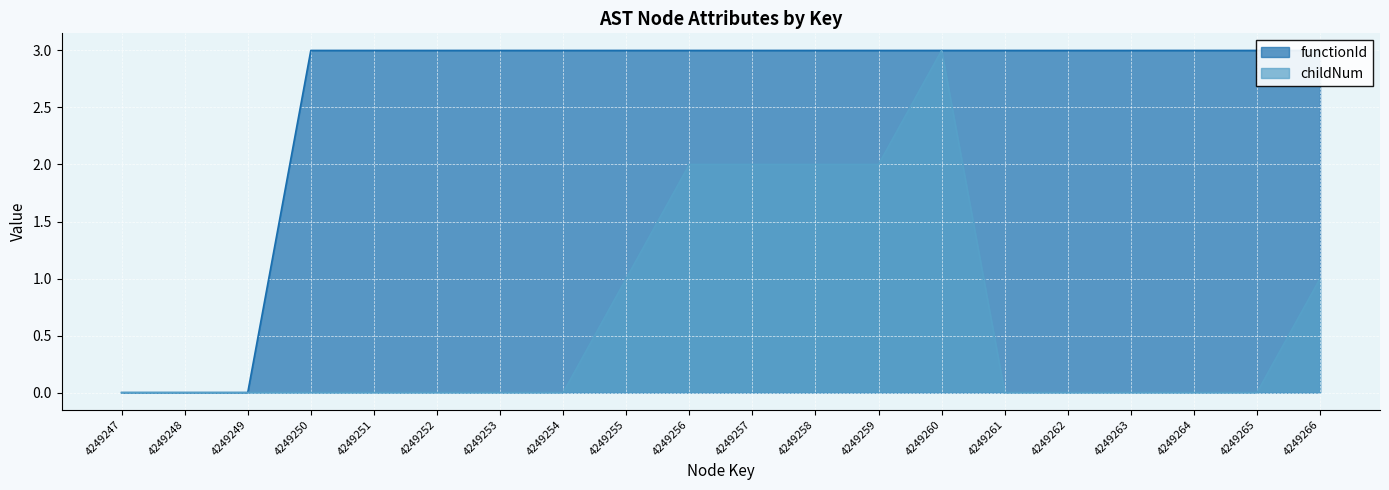

Which label corresponds to the smallest value in the chart?

4249247